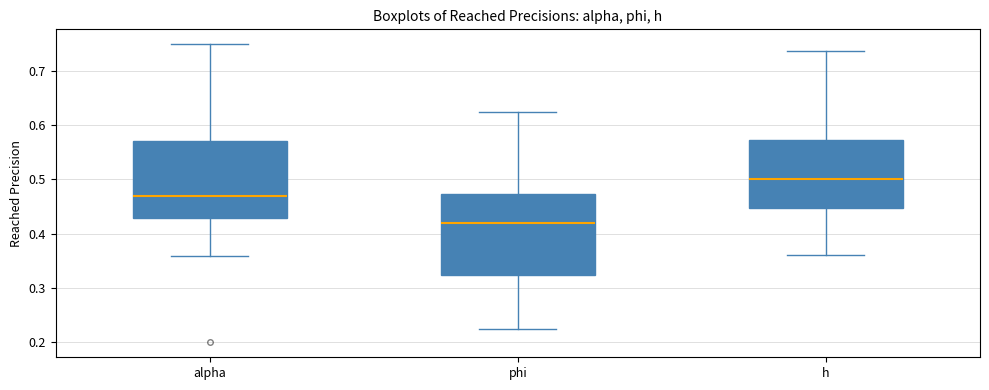

Where does the lower whisker of the box for h end on the y-axis? The values are not printed on the chart, so give them approximately, as read against the axis.

0.36